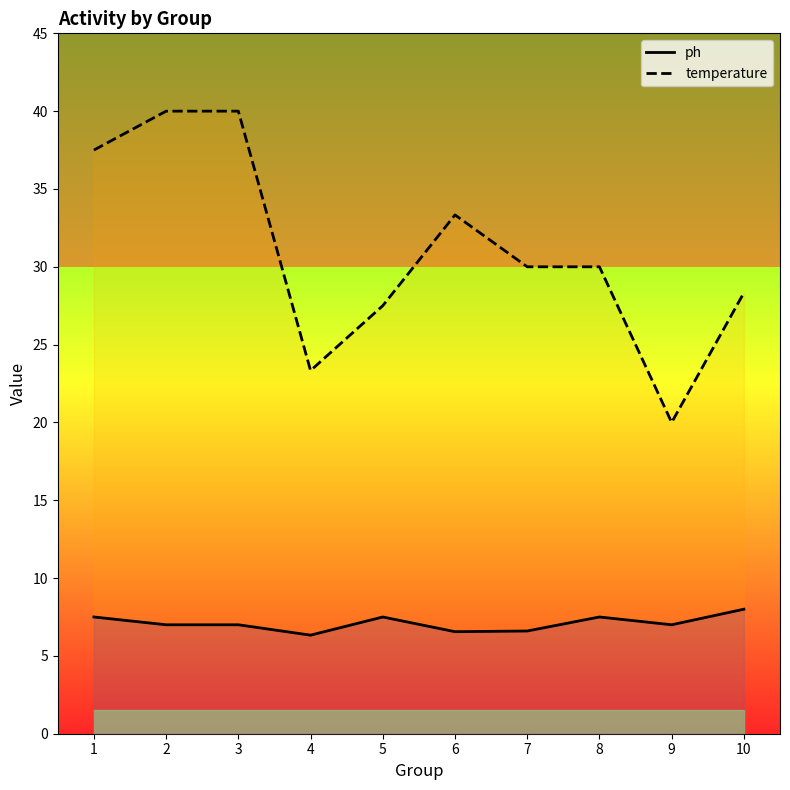

Does the chart have visible grid lines?

No